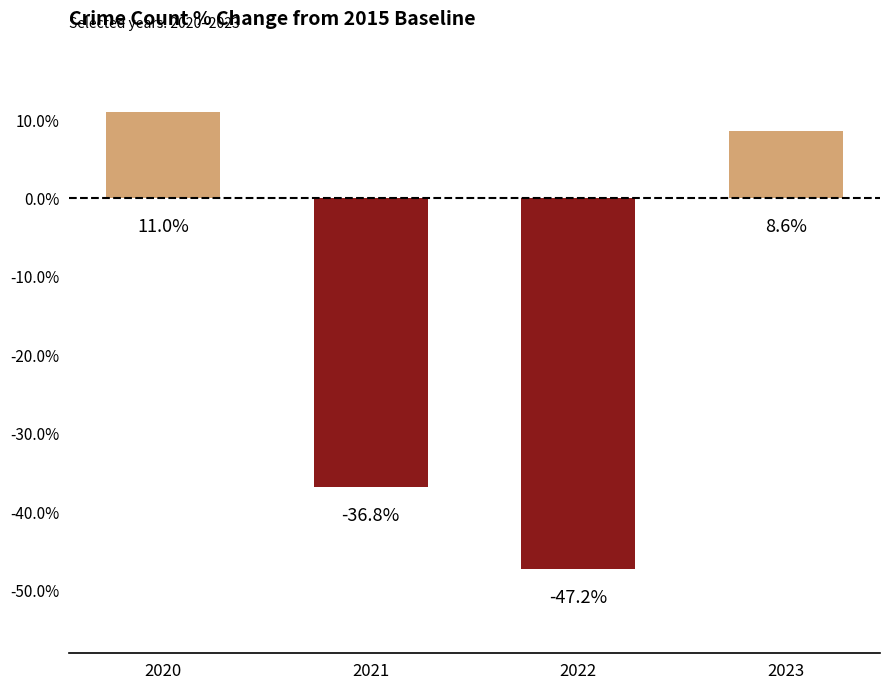

Rank the categories by value from highest to lowest.

2020, 2023, 2021, 2022